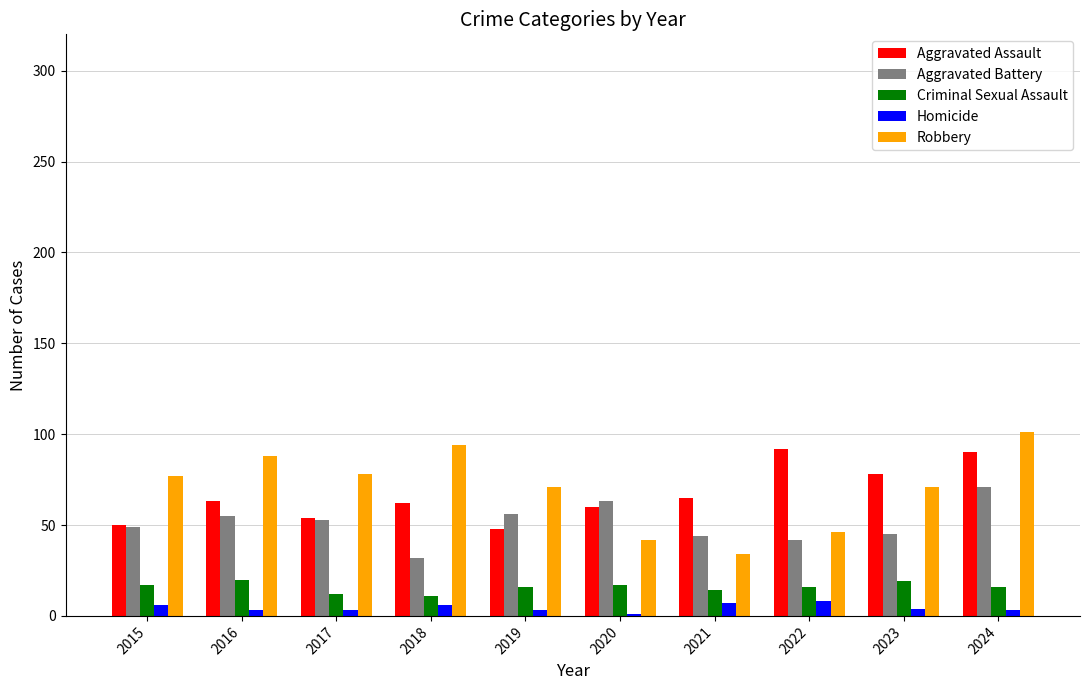

What is the difference between the maximum and minimum values in the Criminal Sexual Assault series?

9